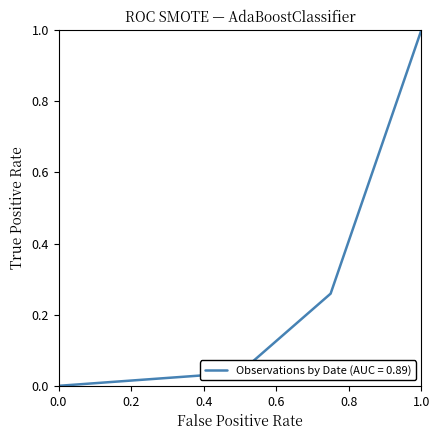

What is the sum of all values?

1.3